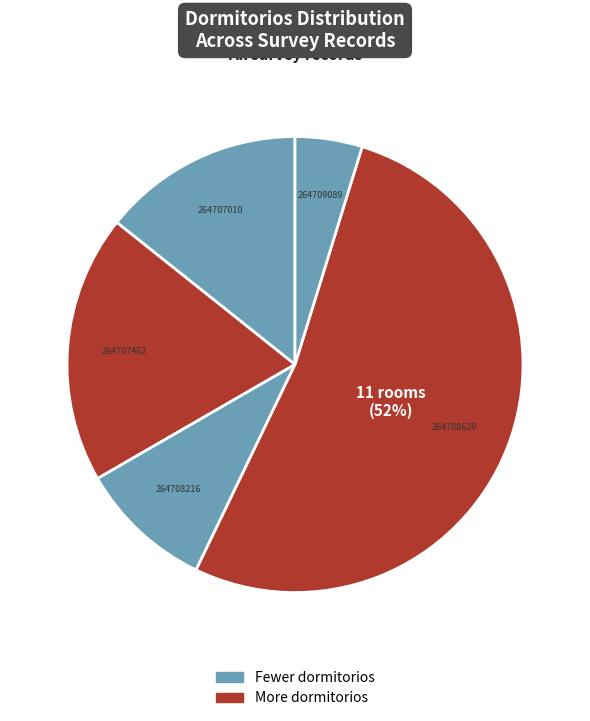

How many slices are in this pie chart?

5